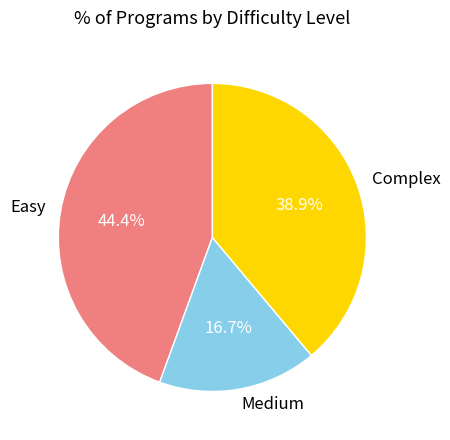

Which has a higher value, Easy or Complex?

Easy